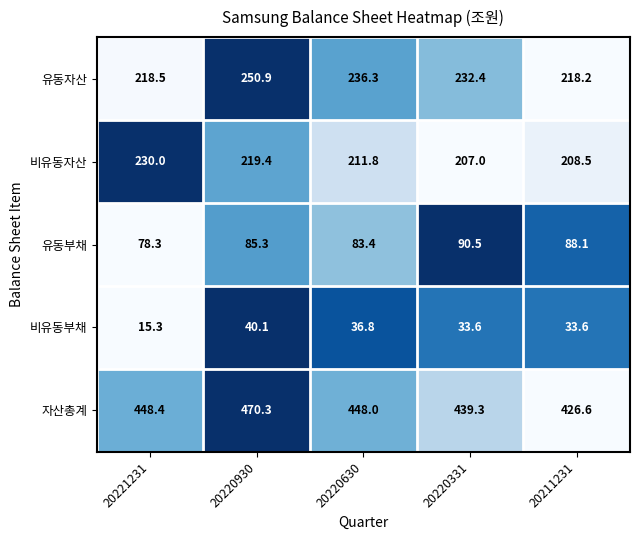

Reading left to right, list all the values displayed in this chart.

유동자산: 218.5	250.9	236.3	232.4	218.2
비유동자산: 230.0	219.4	211.8	207.0	208.5
유동부채: 78.3	85.3	83.4	90.5	88.1
비유동부채: 15.3	40.1	36.8	33.6	33.6
자산총계: 448.4	470.3	448.0	439.3	426.6